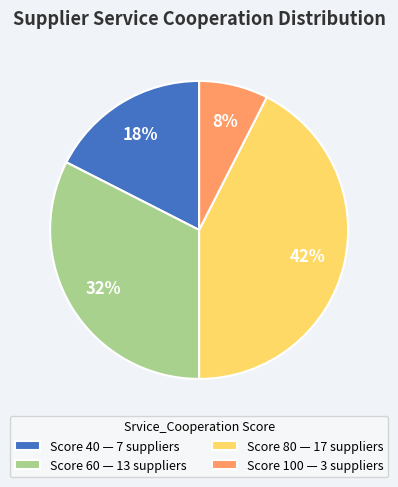

To the nearest percent, what percentage of the pie is Score 100 — 3 suppliers?

8%